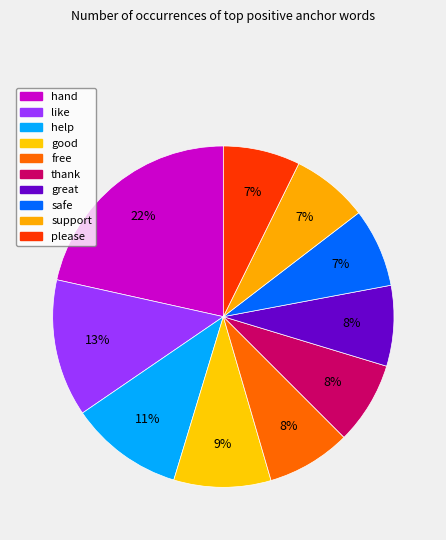

How many slices are in this pie chart?

10